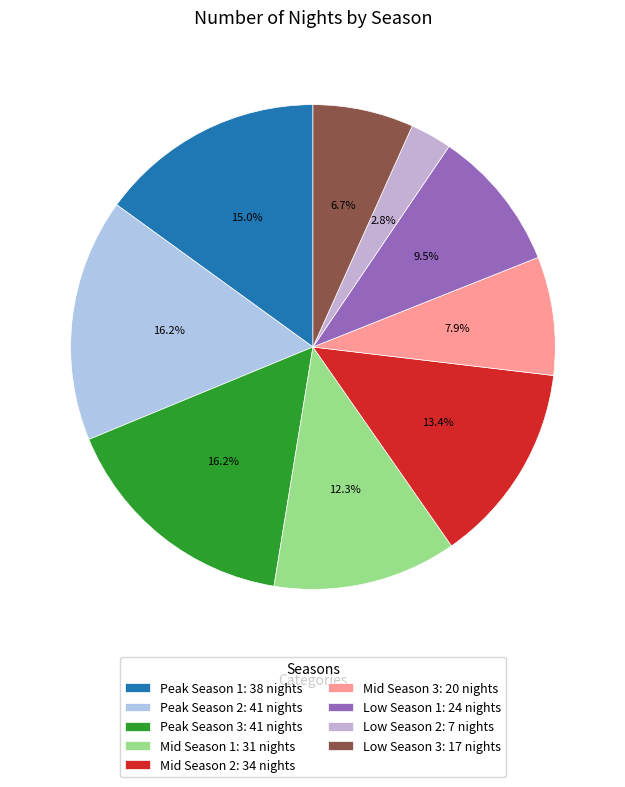

What is the smallest slice in the pie chart?

Low Season 2: 7 nights